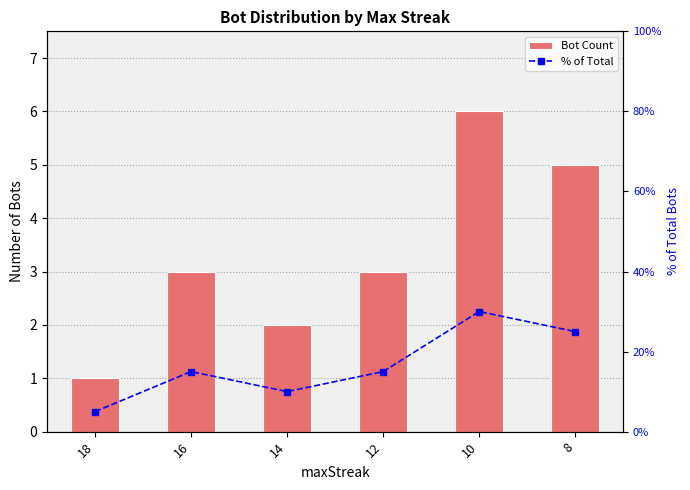

At 8, list the series in order from largest to smallest.

% of Total, Bot Count